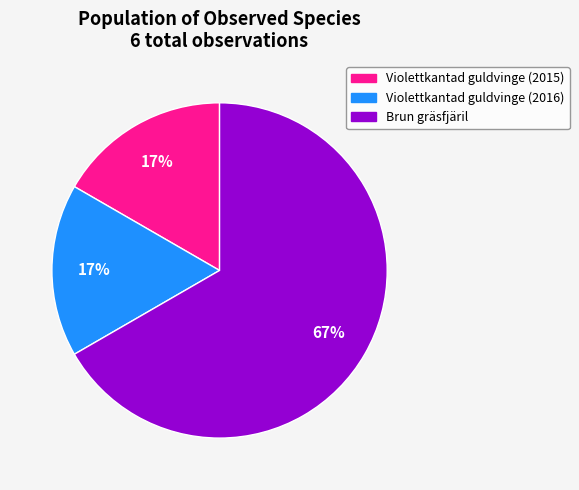

Do Brun gräsfjäril and Violettkantad guldvinge (2016) together represent more than half of the pie?

Yes